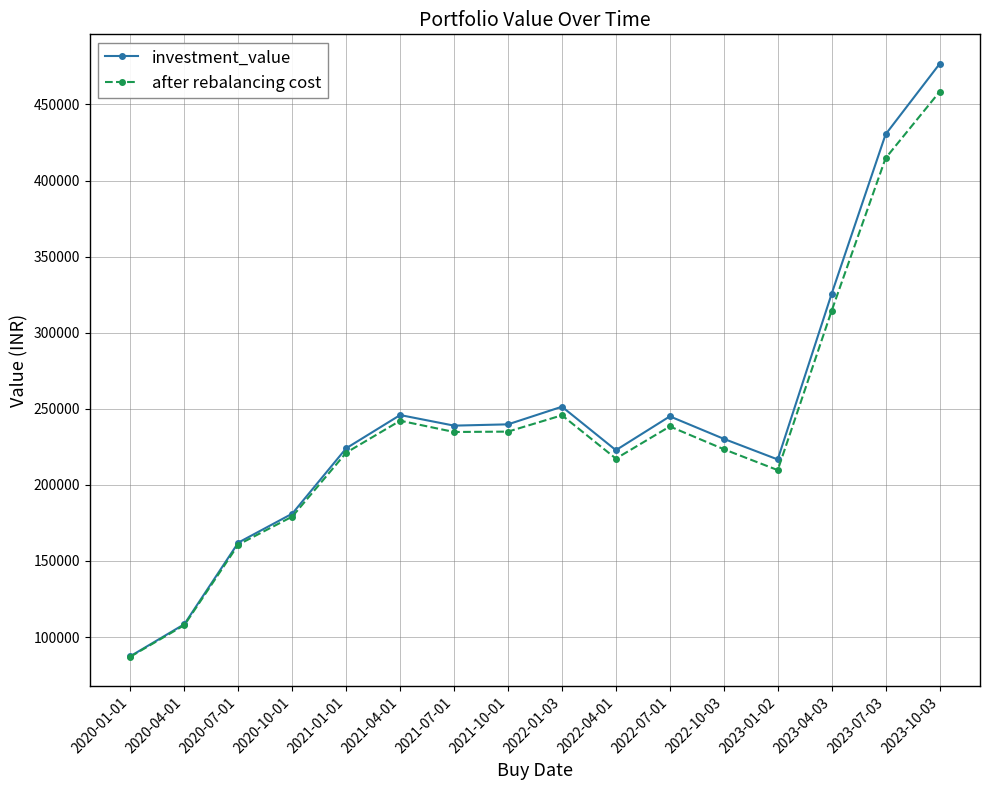

What is the label of the 15th point from the right?

2020-04-01